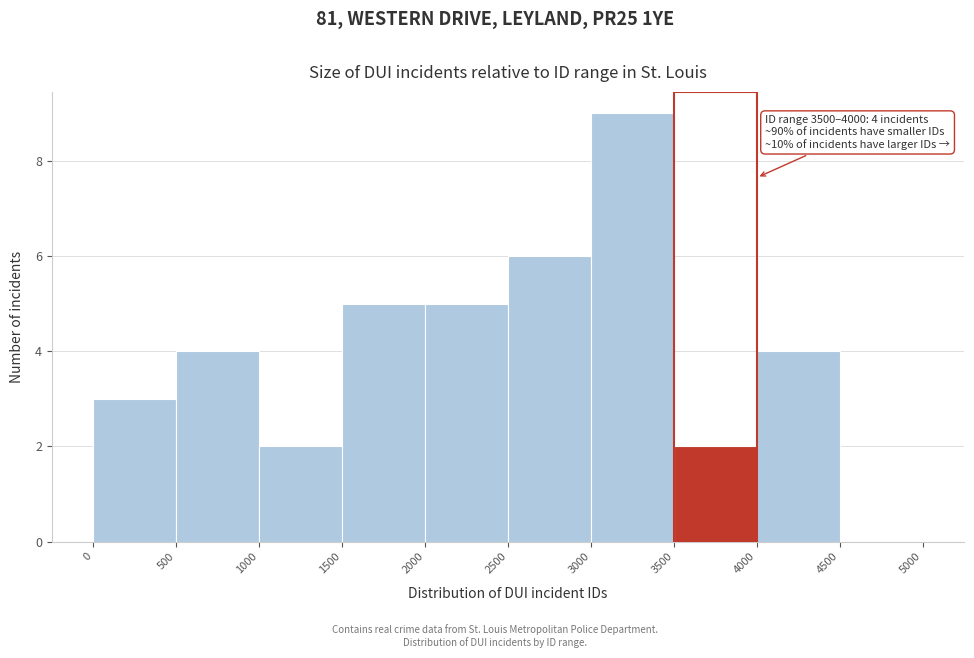

Over which range of the x-axis is the bar tallest?

3000 to 3500